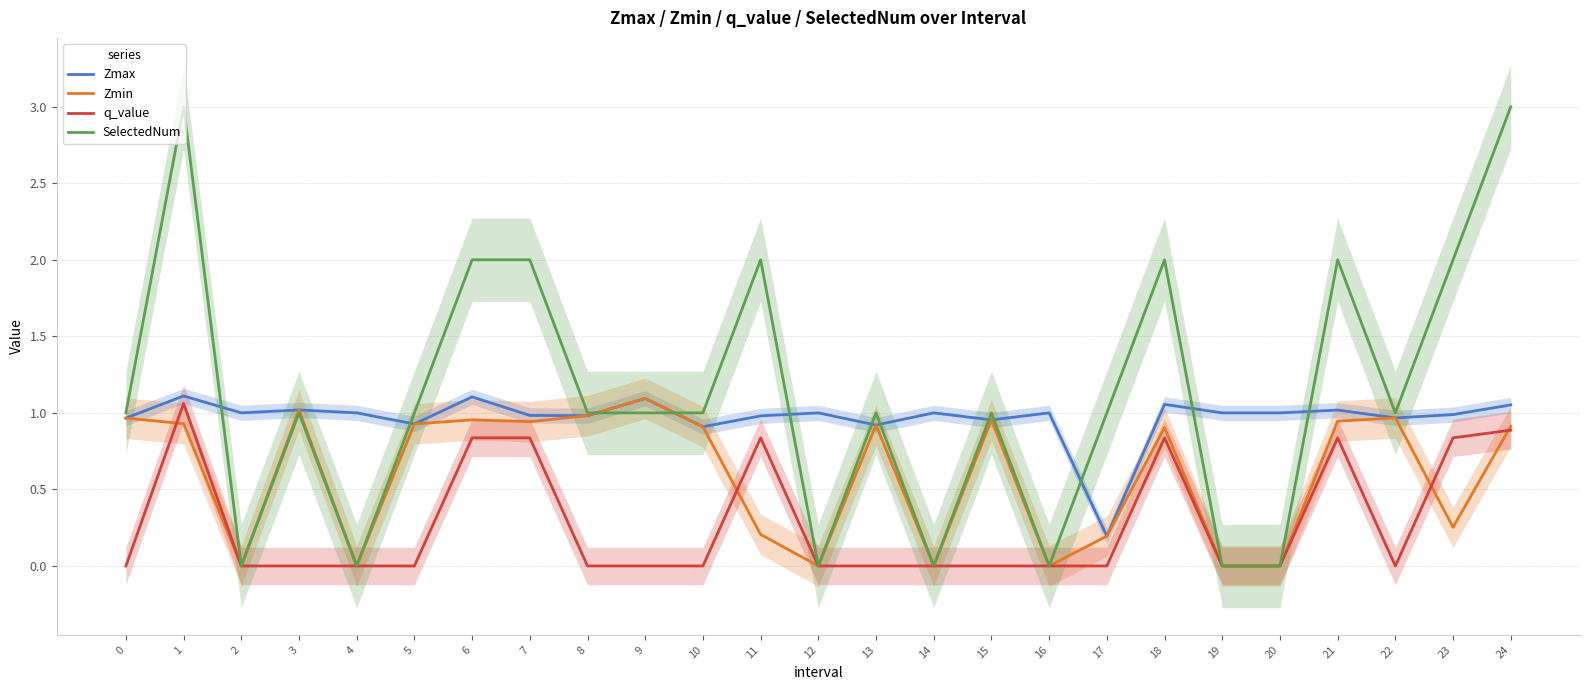

List the series in order of their overall mean, highest first.

SelectedNum, Zmax, Zmin, q_value